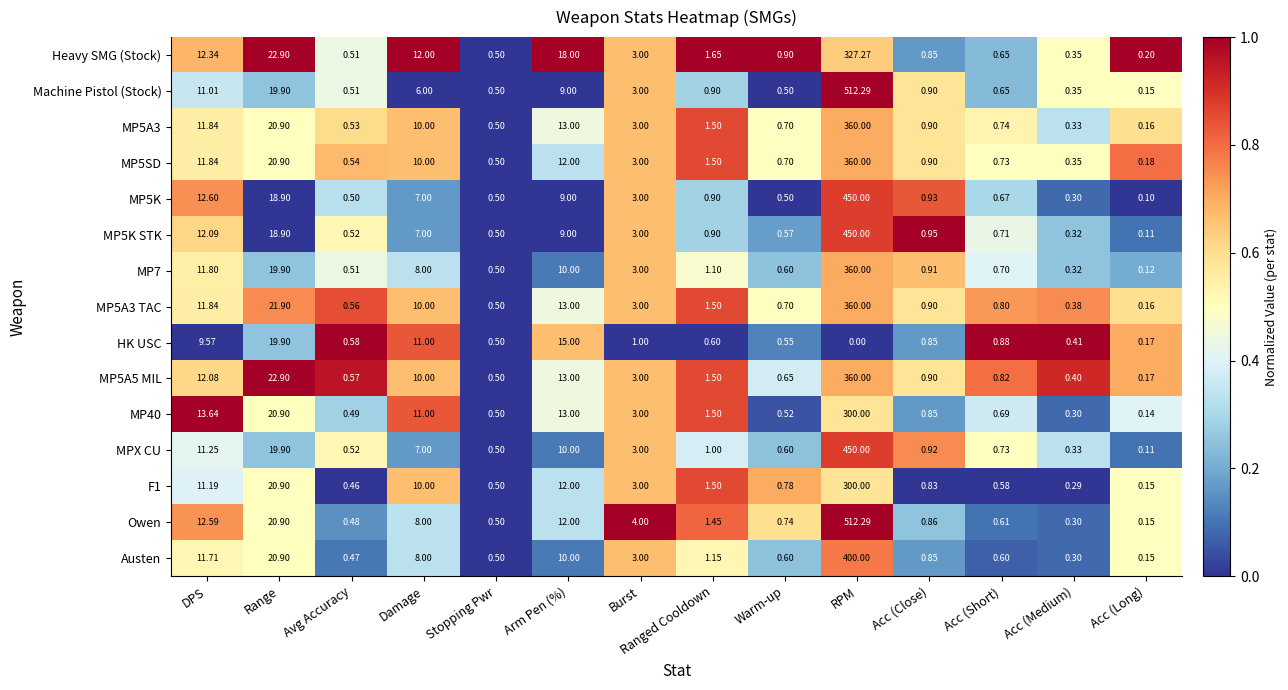

Is the value of MP40 at DPS greater than the value of MP5A3 TAC at Acc (Long)?

Yes